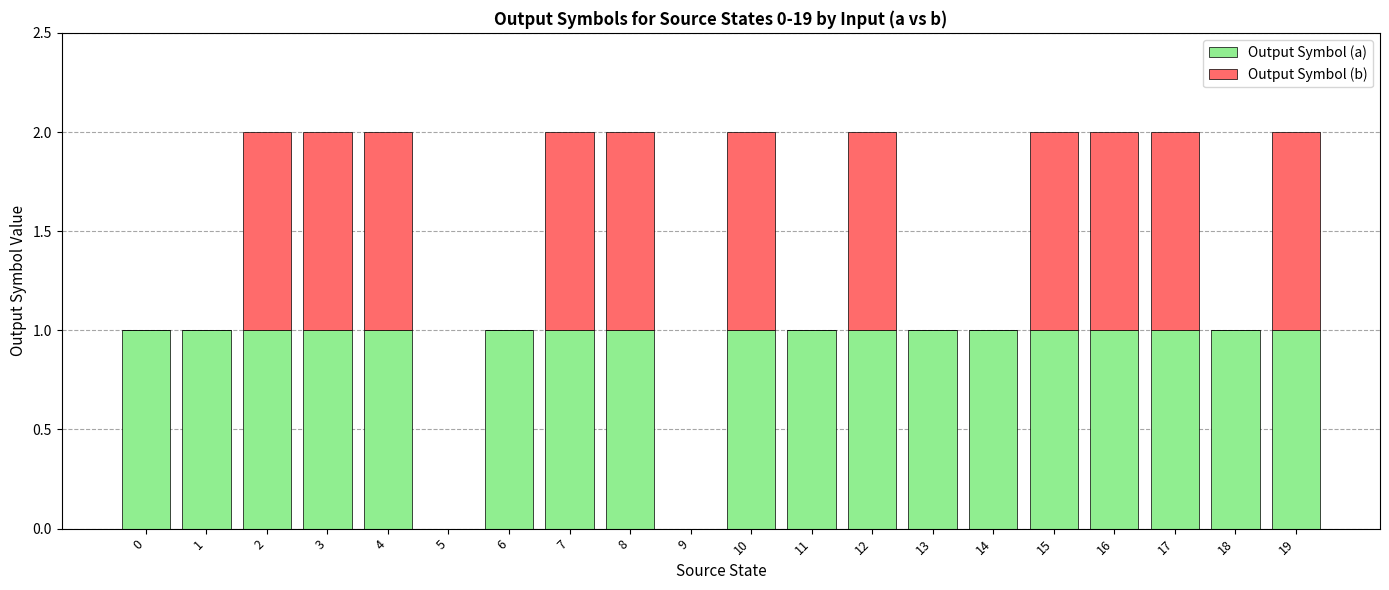

What are all the series names shown in the legend?

Output Symbol (a), Output Symbol (b)